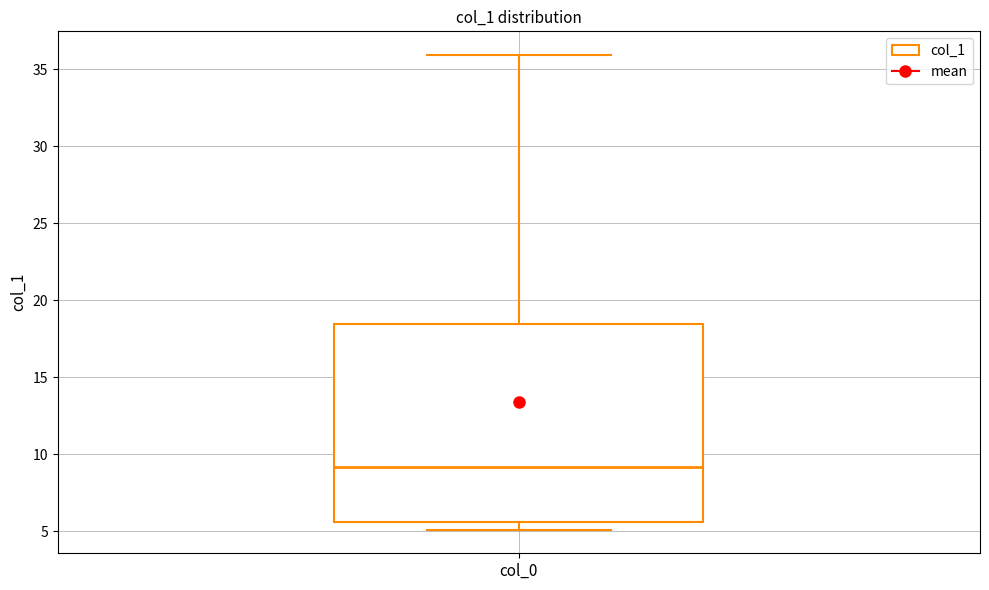

Transcribe this box plot: give where the median line is, the range the box spans, and where the two whiskers end, as read against the y-axis. The values are not printed on the chart, so give them approximately, as read against the axis.

median 9.0, box 5.5 to 18.5, whiskers 5.0 to 36.0